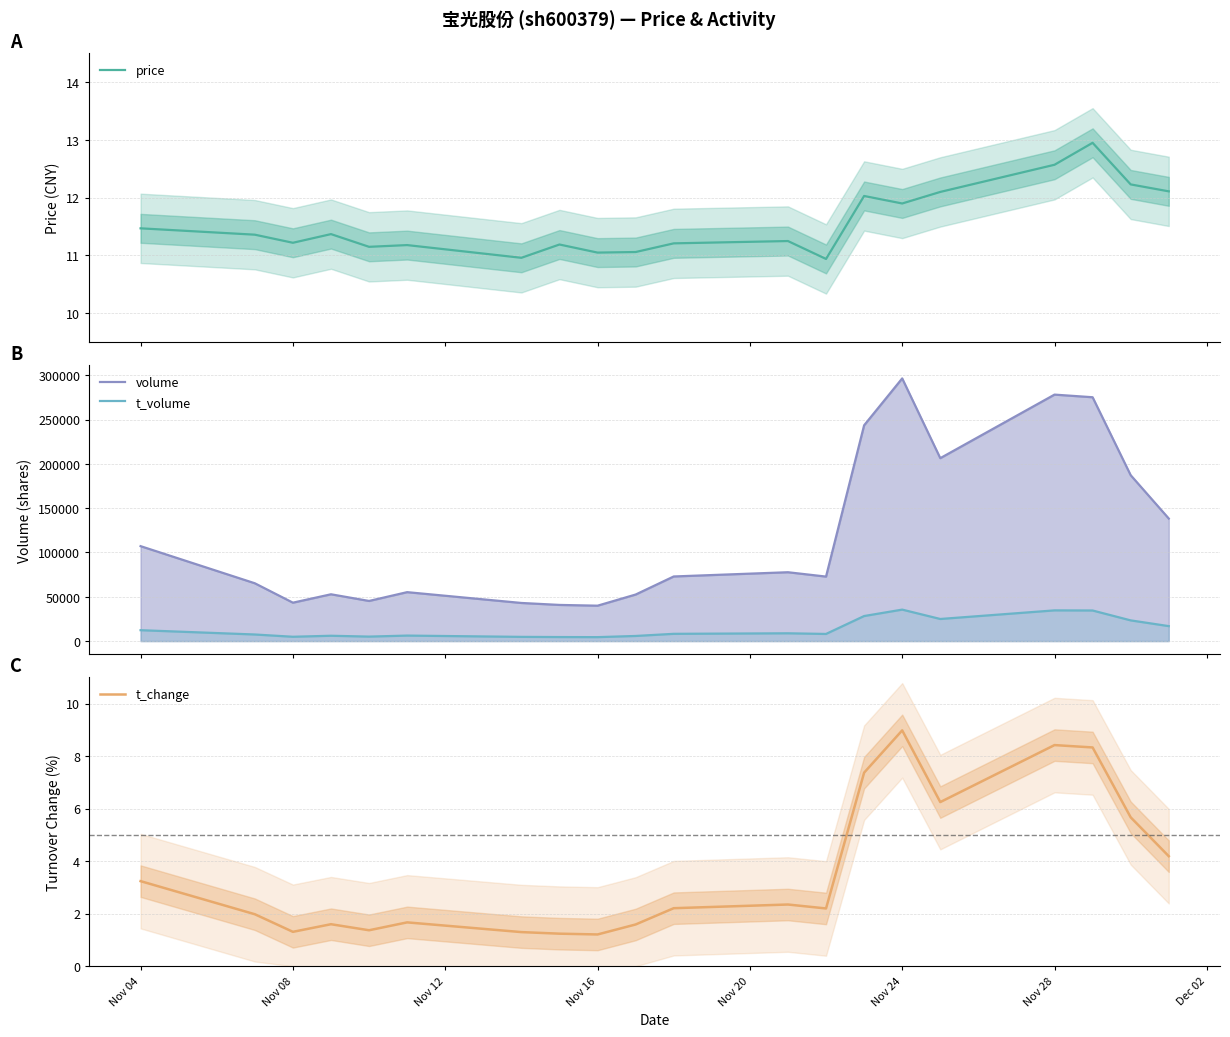

What is the minimum value for price?

10.9